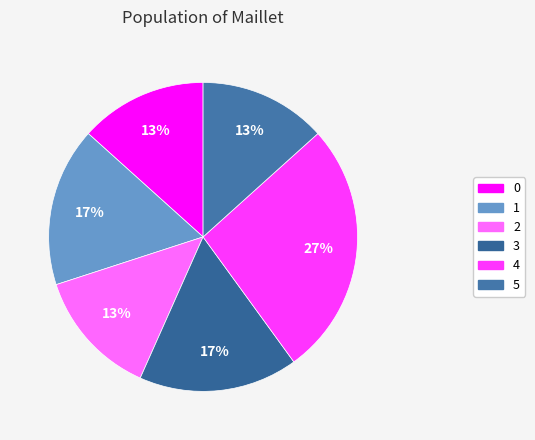

Rank the categories by value from highest to lowest.

4, 1, 3, 0, 2, 5